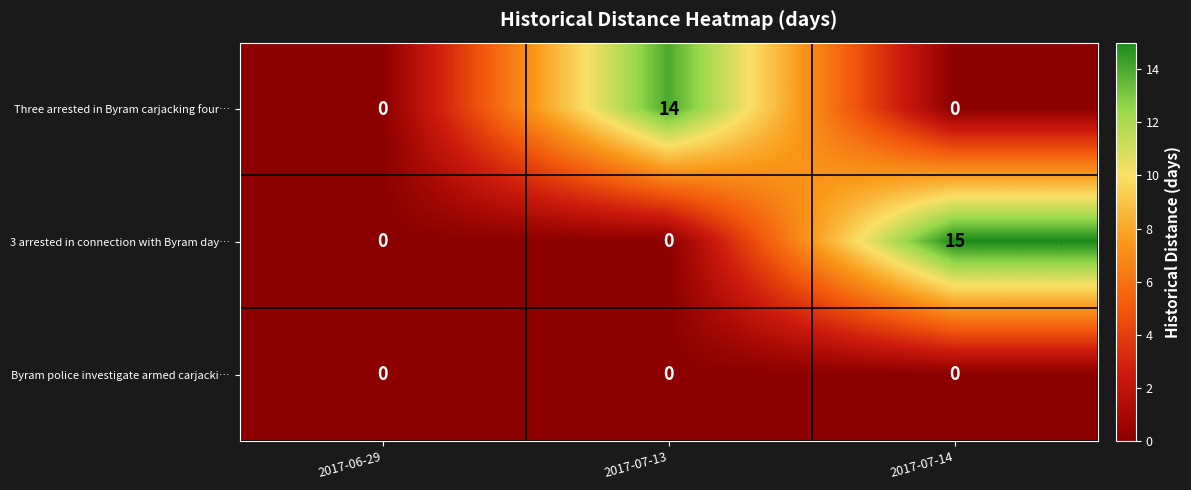

Count the number of data series in this chart.

3